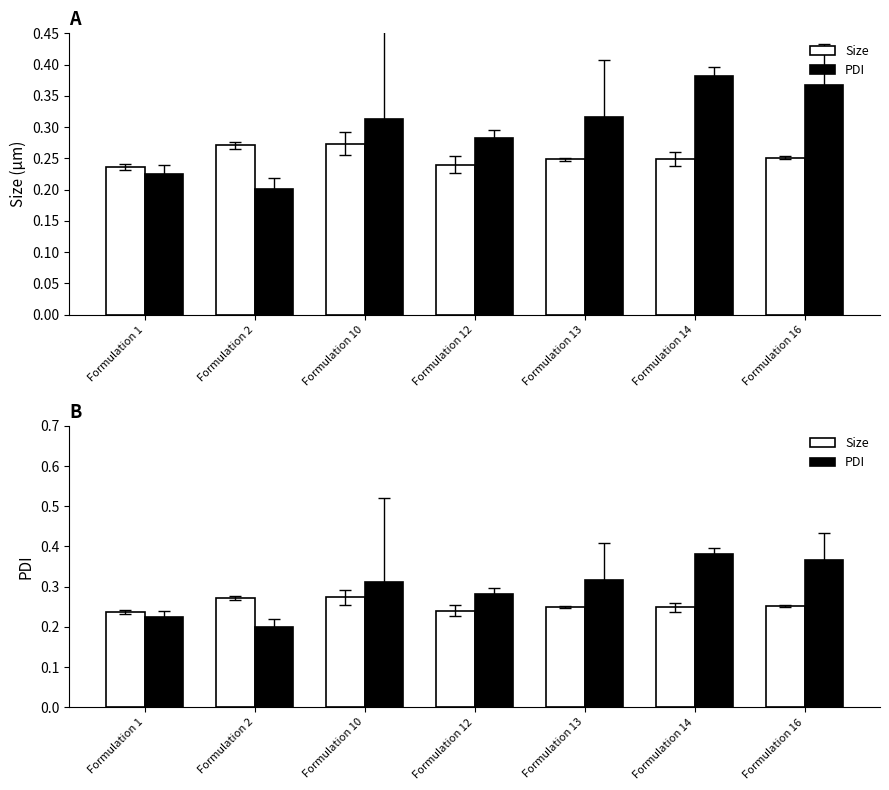

At Formulation 13, list the series in order from largest to smallest.

PDI, Size